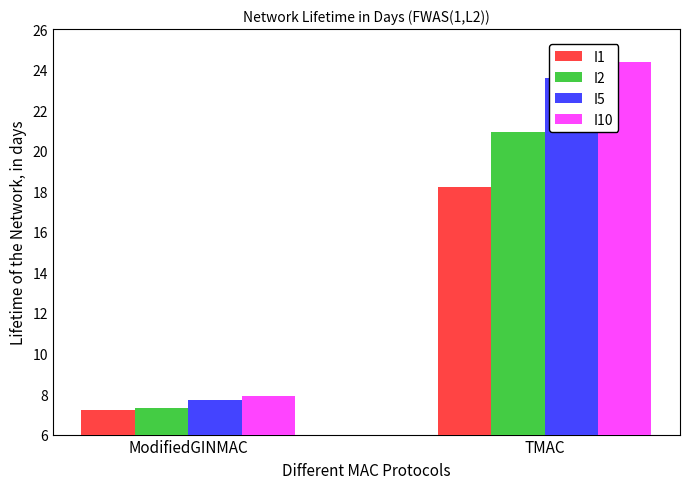

How many bars are there in total?

8